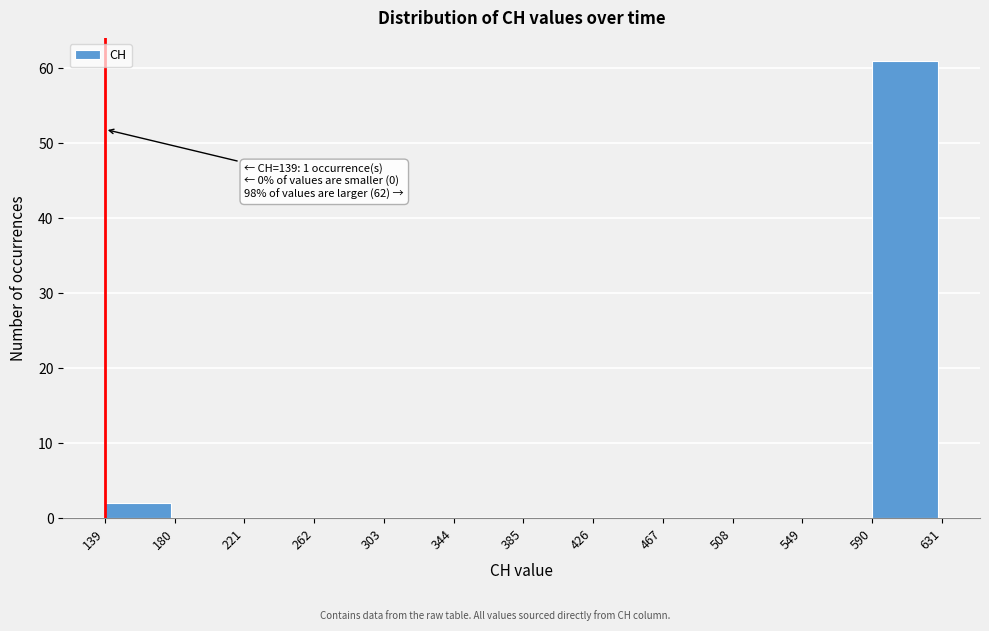

Over which range of the x-axis is the bar tallest?

590 to 631